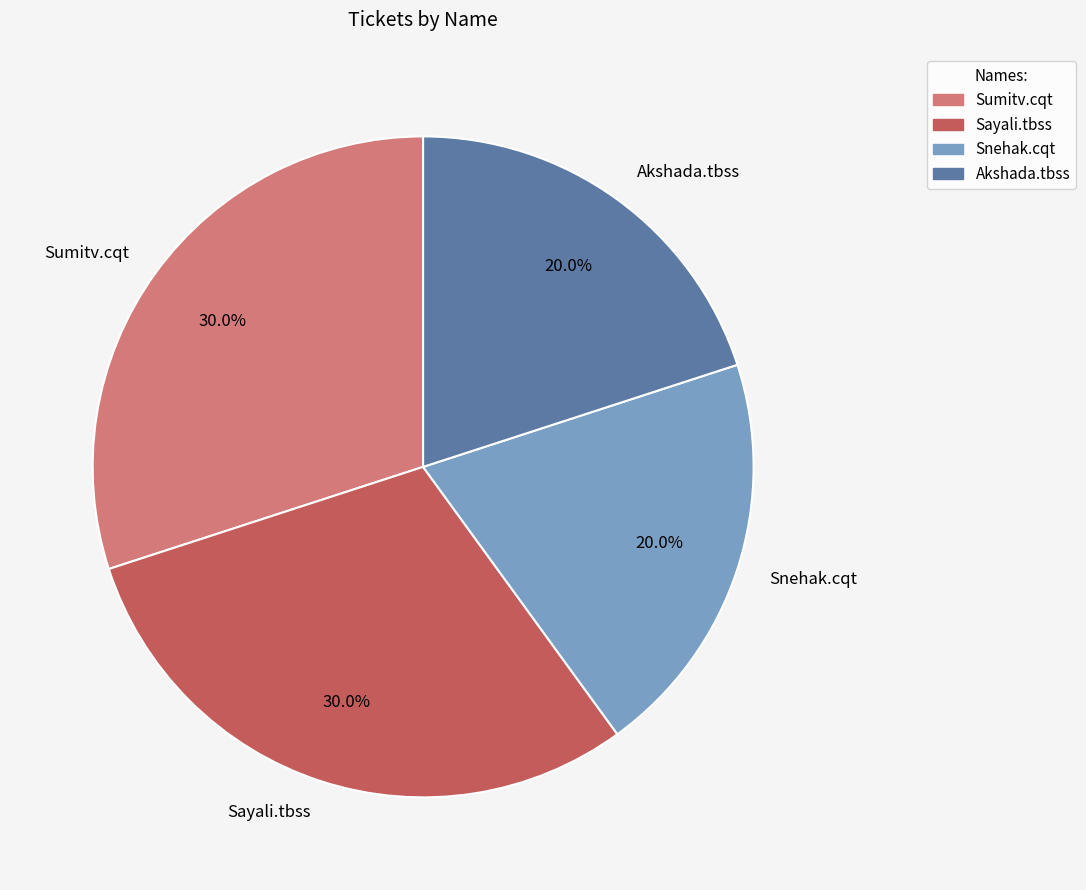

Count the number of slices in the pie.

4